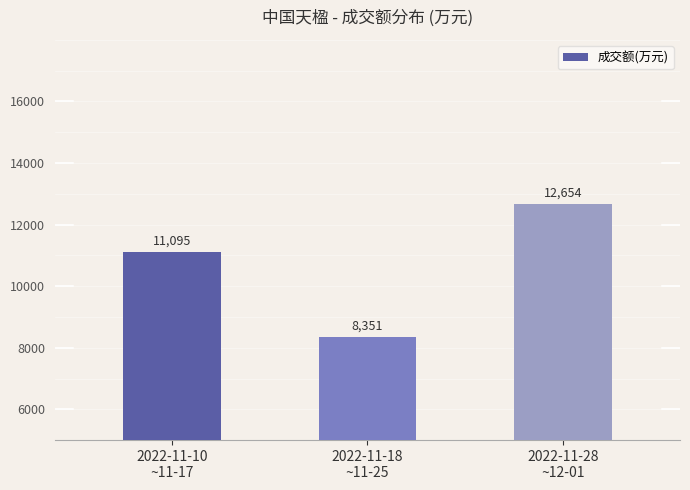

What is the label of the 2nd bar from the right?

2022-11-18
~11-25